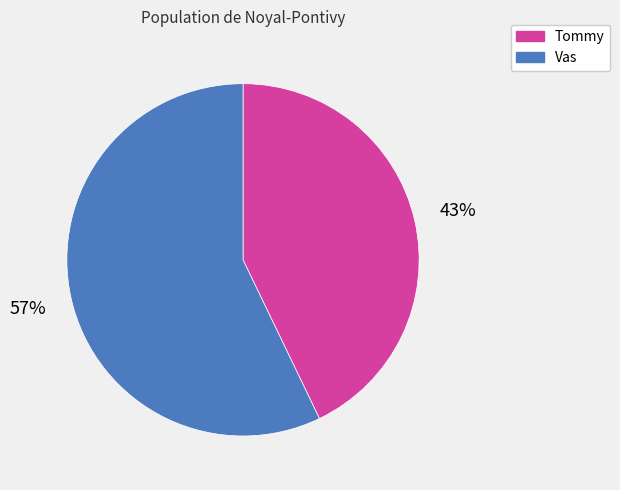

To the nearest percent, what percentage of the pie is Vas?

57%